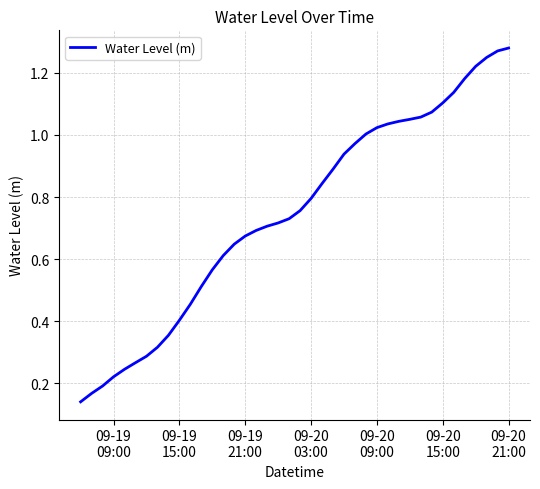

What is the smallest value displayed?

0.1